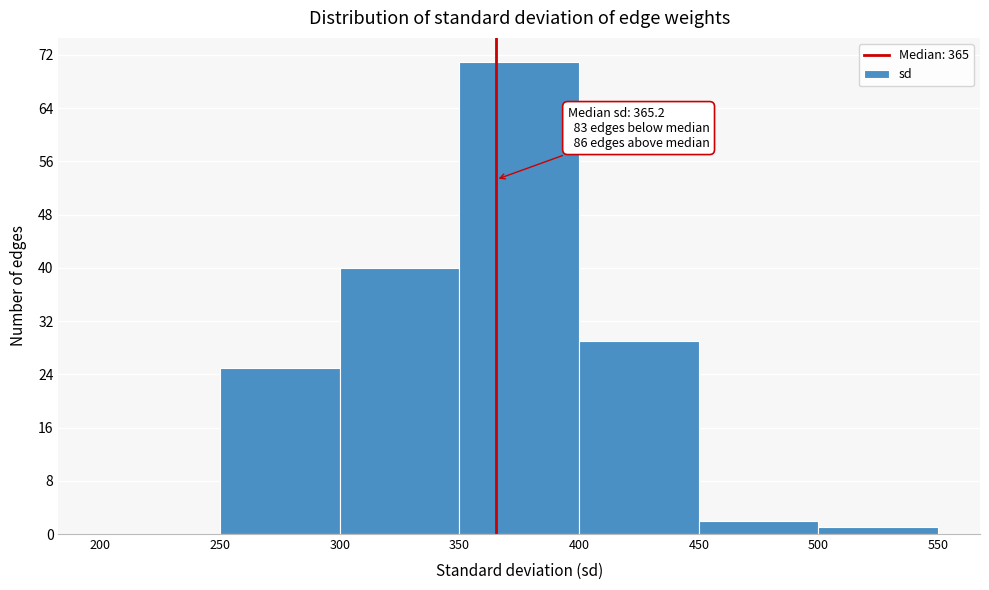

Which range on the x-axis has the tallest bar?

350 to 400